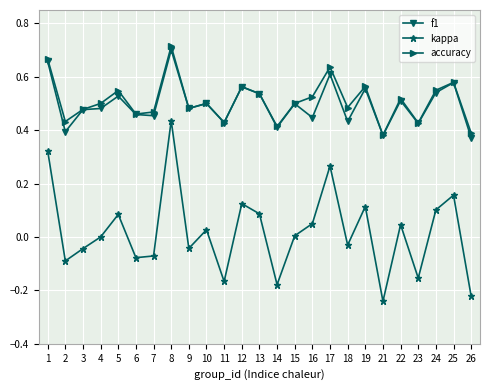

True or false: f1 and kappa intersect in this chart.

False